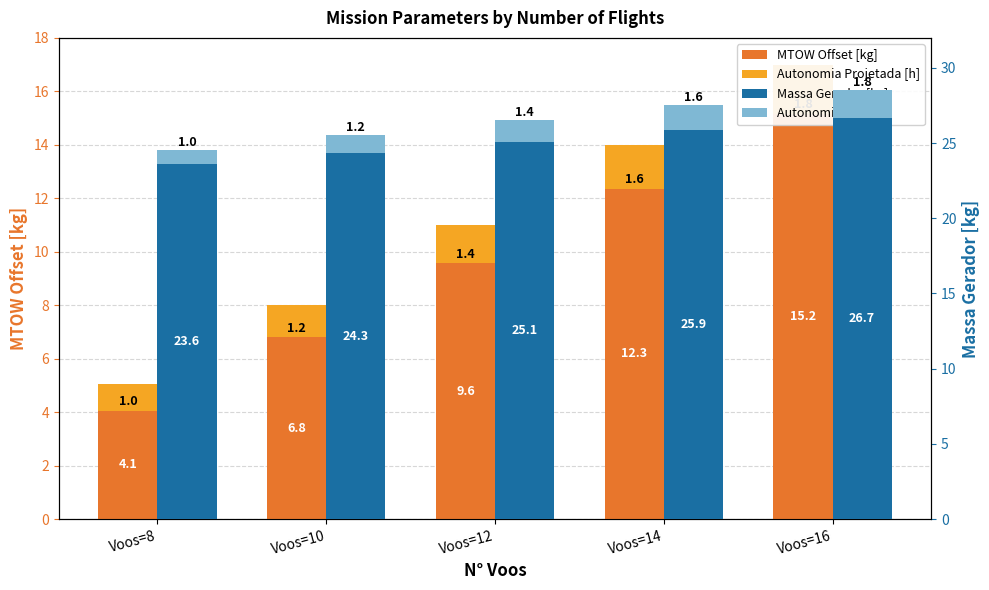

What is the sum of all Massa Gerador values?

125.6